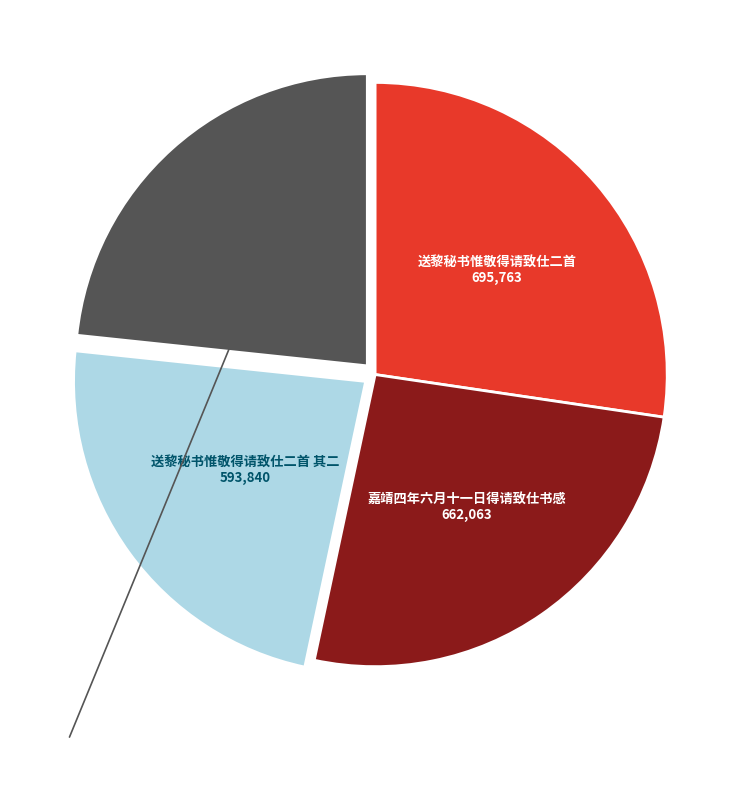

Does any single category account for the majority?

No